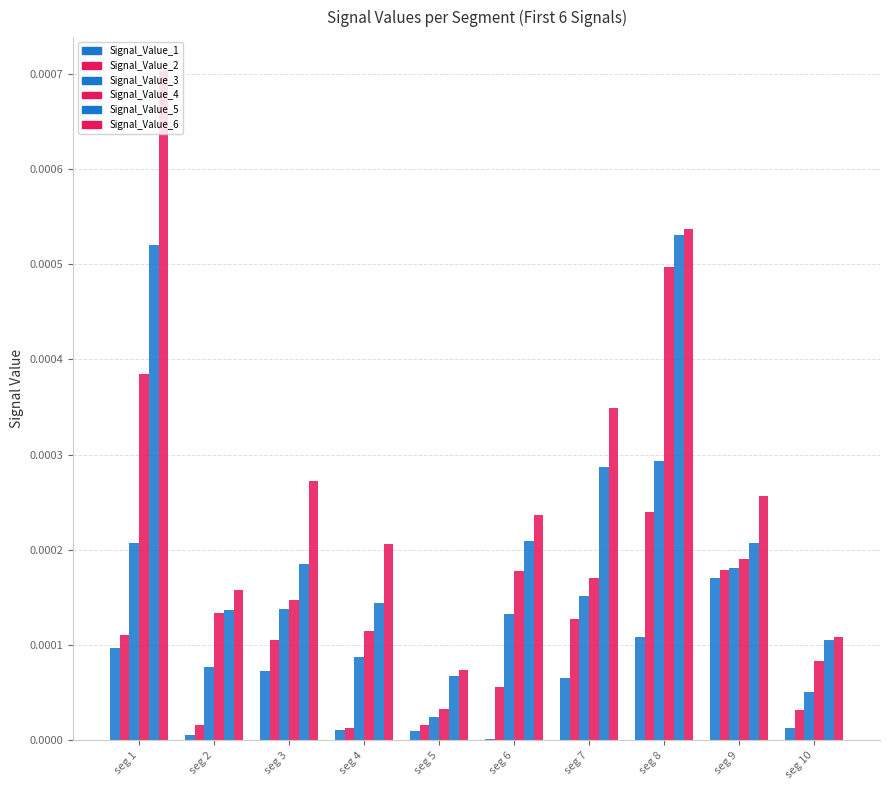

Which series has the largest total across all categories?

Signal_Value_6